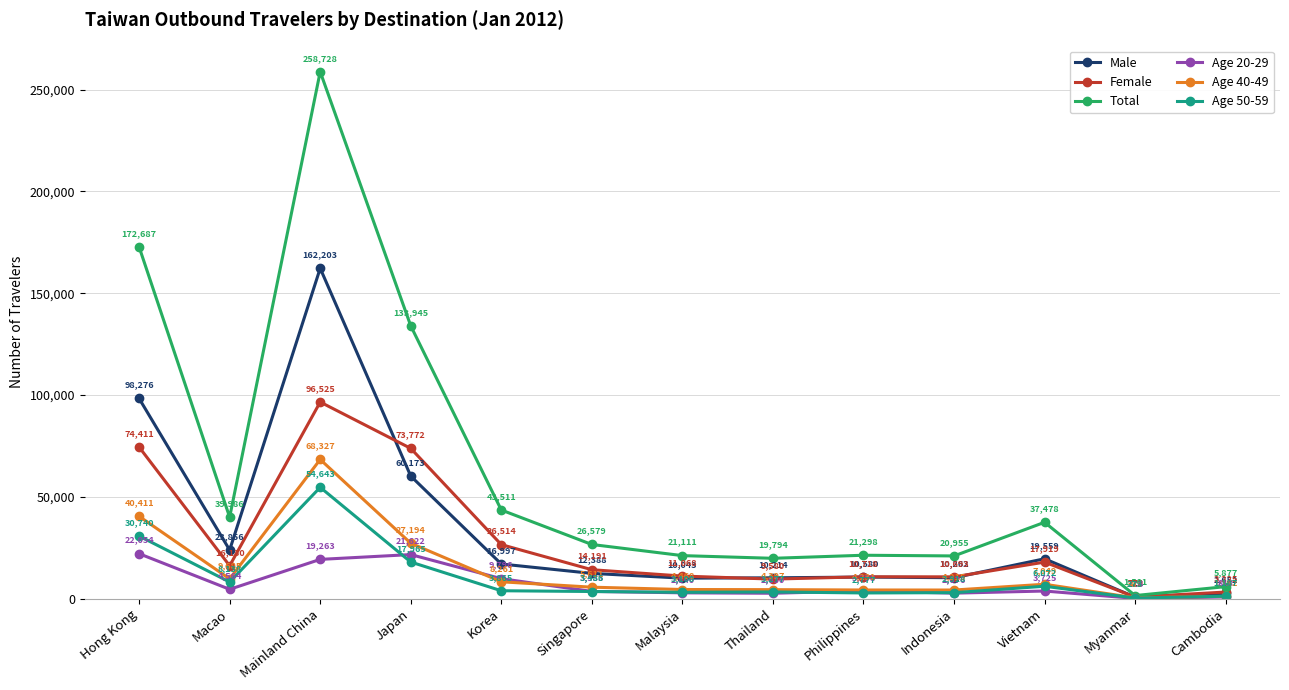

At which label is Male closest to 81462?

Hong Kong